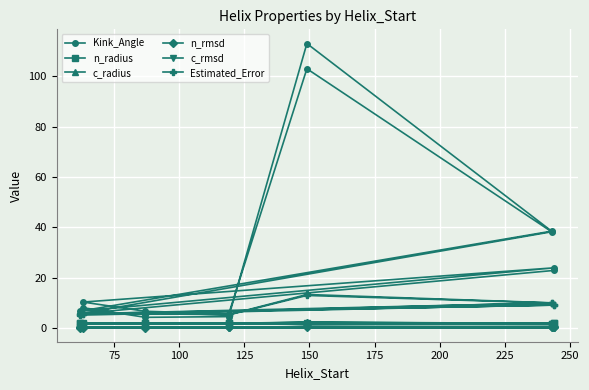

How many categories are shown in the chart?

14